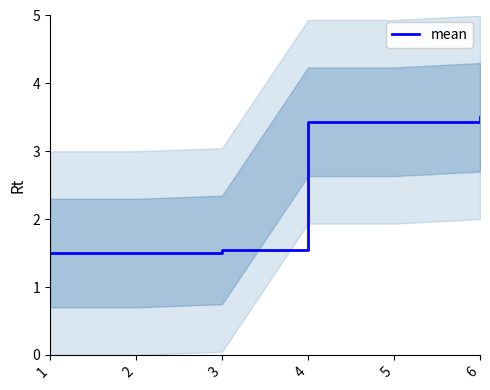

Rank the categories by value from highest to lowest.

6, 4, 5, 3, 1, 2